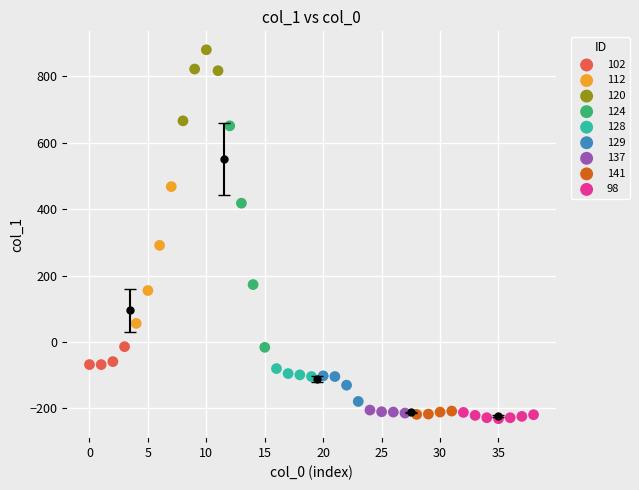

Which series has the widest spread of Y values?

124